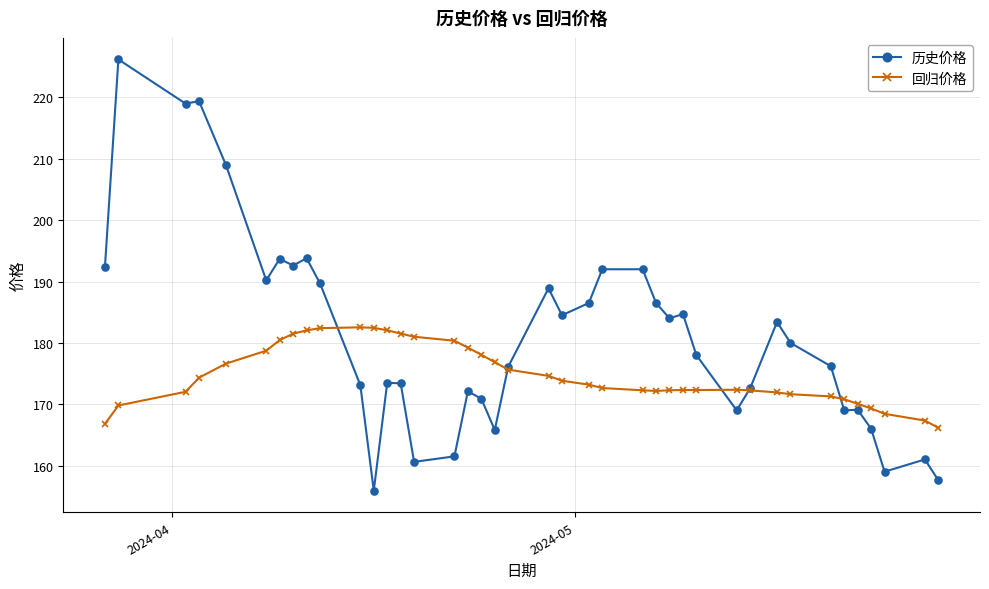

Rank the series by their maximum value, from lowest to highest.

回归价格, 历史价格